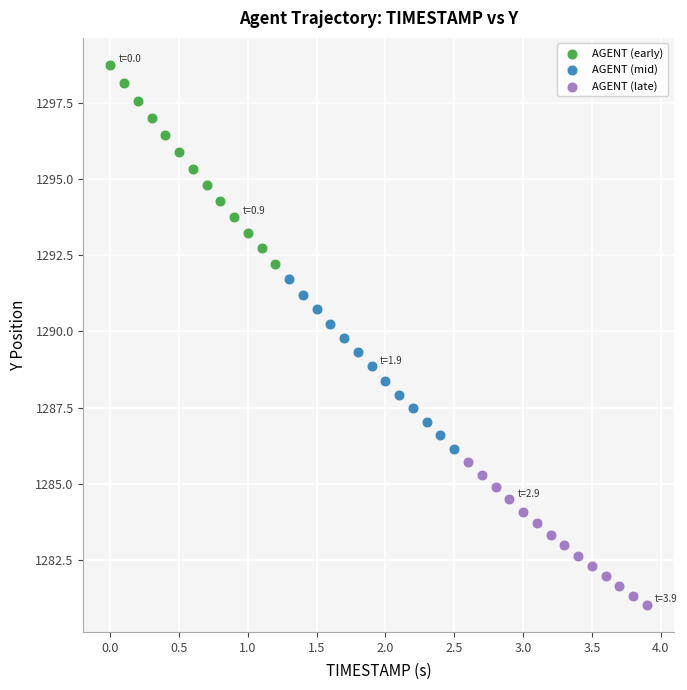

Which series contains the highest Y value?

AGENT (early)